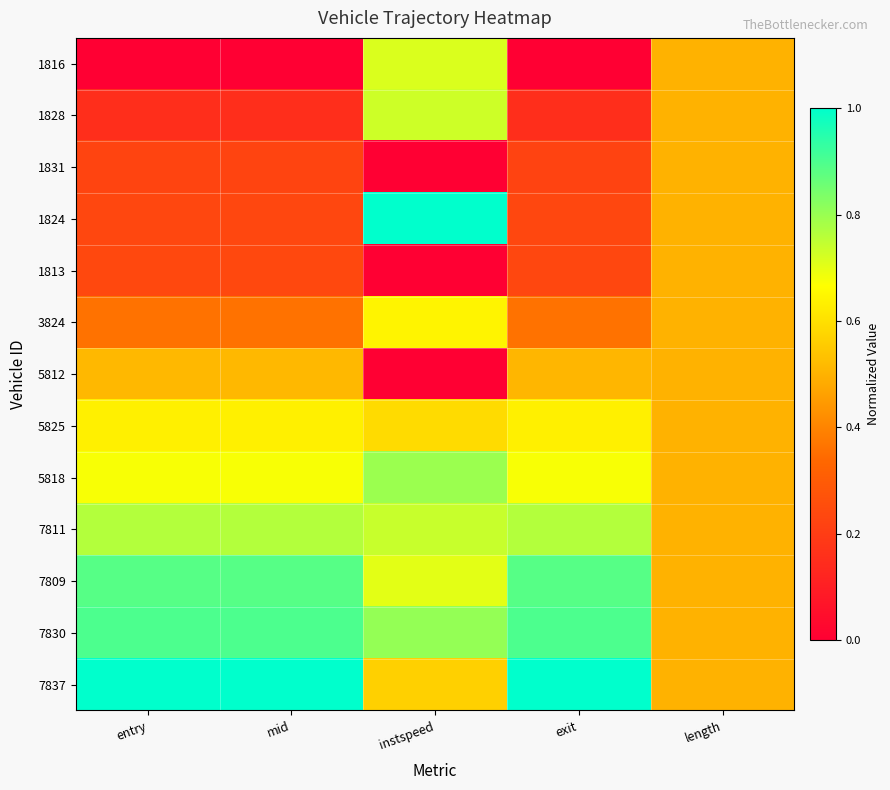

Reading left to right, list all the values displayed in this chart.

1816: entry=0.0	mid=0.0	instspeed=0.7	exit=0.0	length=0.5
1828: entry=0.2	mid=0.2	instspeed=0.7	exit=0.2	length=0.5
1831: entry=0.2	mid=0.2	instspeed=0.0	exit=0.2	length=0.5
1824: entry=0.2	mid=0.2	instspeed=1.0	exit=0.2	length=0.5
1813: entry=0.2	mid=0.2	instspeed=0.0	exit=0.2	length=0.5
3824: entry=0.4	mid=0.4	instspeed=0.6	exit=0.4	length=0.5
5812: entry=0.5	mid=0.5	instspeed=0.0	exit=0.5	length=0.5
5825: entry=0.6	mid=0.6	instspeed=0.6	exit=0.6	length=0.5
5818: entry=0.7	mid=0.7	instspeed=0.8	exit=0.7	length=0.5
7811: entry=0.8	mid=0.8	instspeed=0.7	exit=0.8	length=0.5
7809: entry=0.9	mid=0.9	instspeed=0.7	exit=0.9	length=0.5
7830: entry=0.9	mid=0.9	instspeed=0.8	exit=0.9	length=0.5
7837: entry=1.0	mid=1.0	instspeed=0.6	exit=1.0	length=0.5